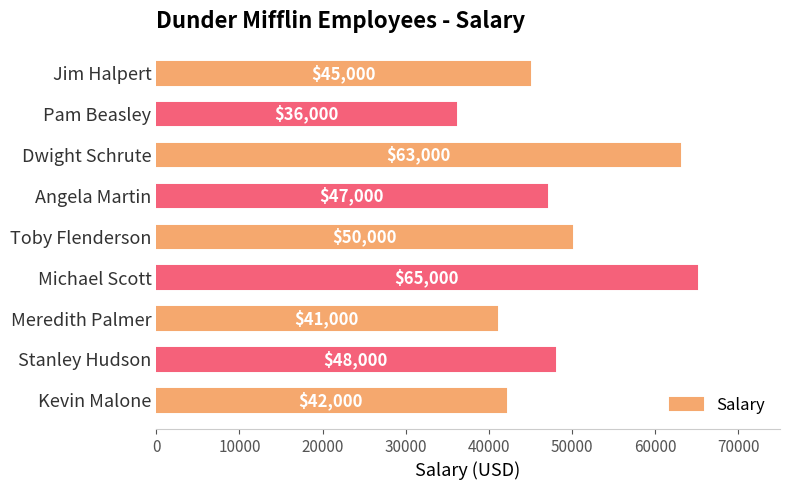

What position from the top is Dwight Schrute?

3